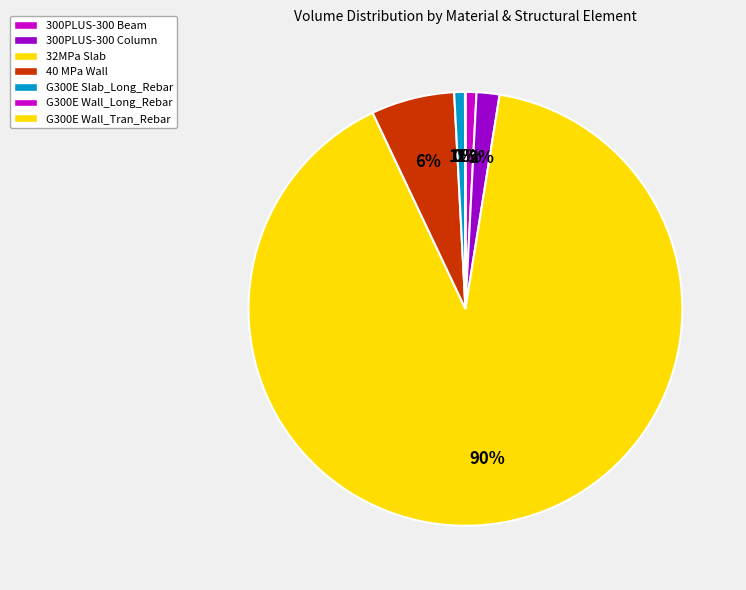

Which has a higher value, 300PLUS-300 Beam or G300E Wall_Long_Rebar?

300PLUS-300 Beam